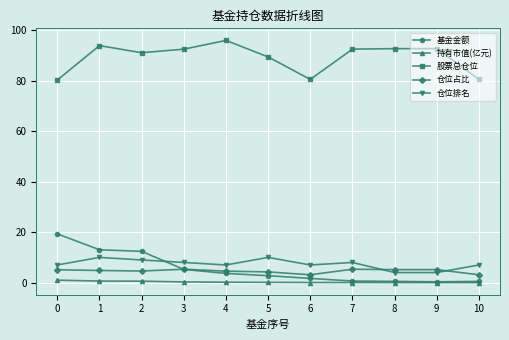

What is the value of the 仓位排名 point at the 3rd from the left?

9.0